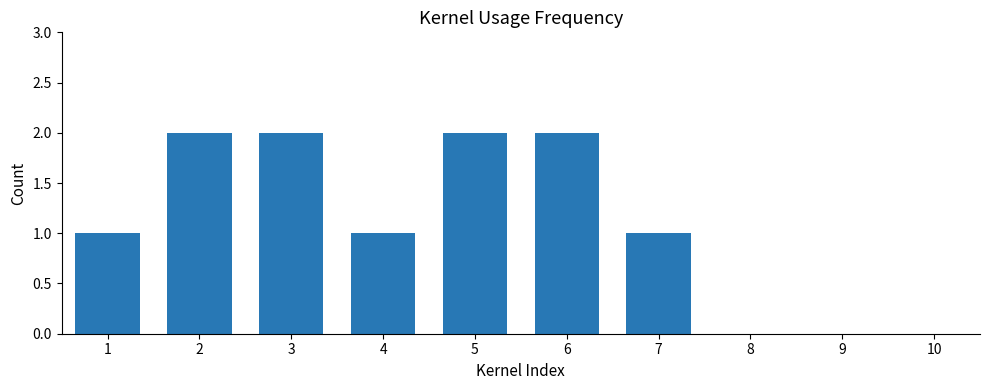

What is the maximum value shown in the chart?

2